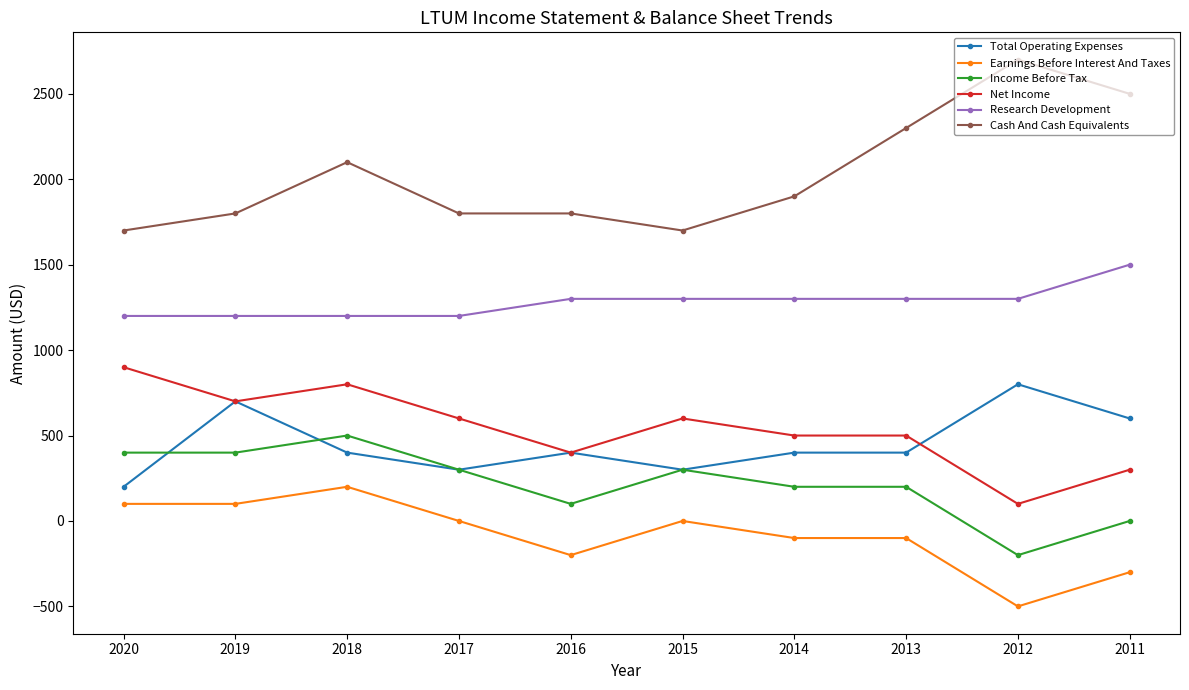

Which series has the largest total across all categories?

Cash And Cash Equivalents